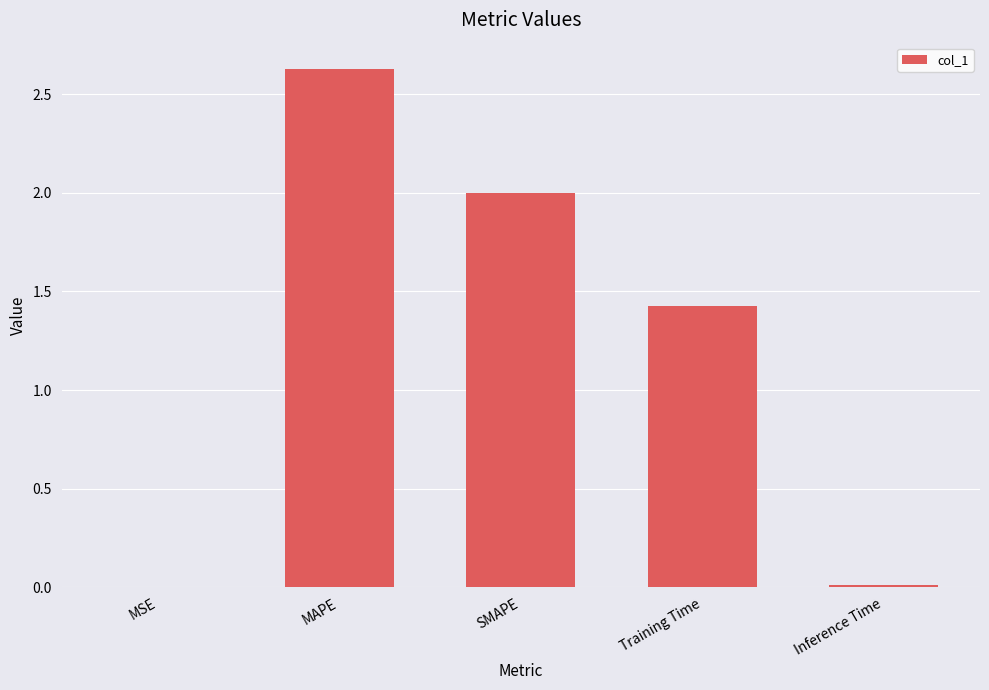

The value at SMAPE is 2.0. True or false?

True